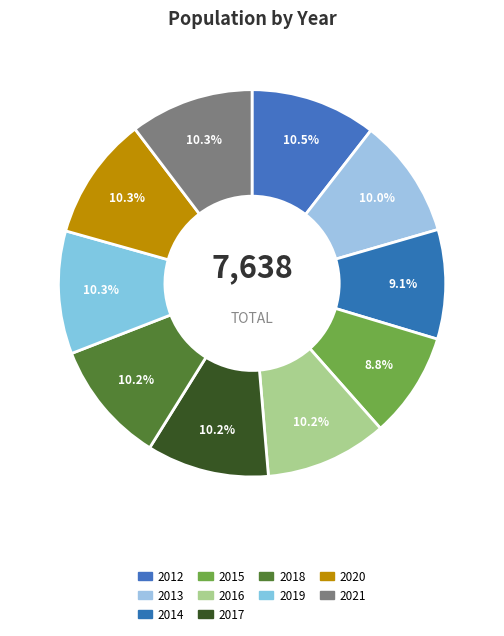

How many slices are in this pie chart?

10